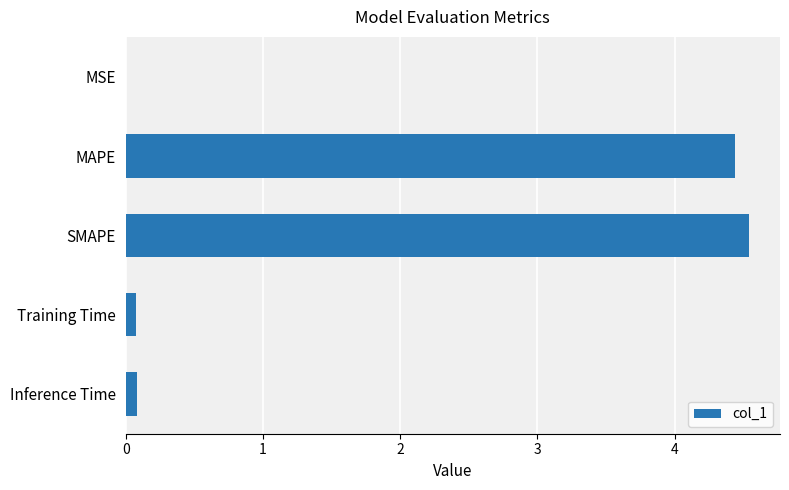

What is the change in value from MAPE to SMAPE?

+0.1